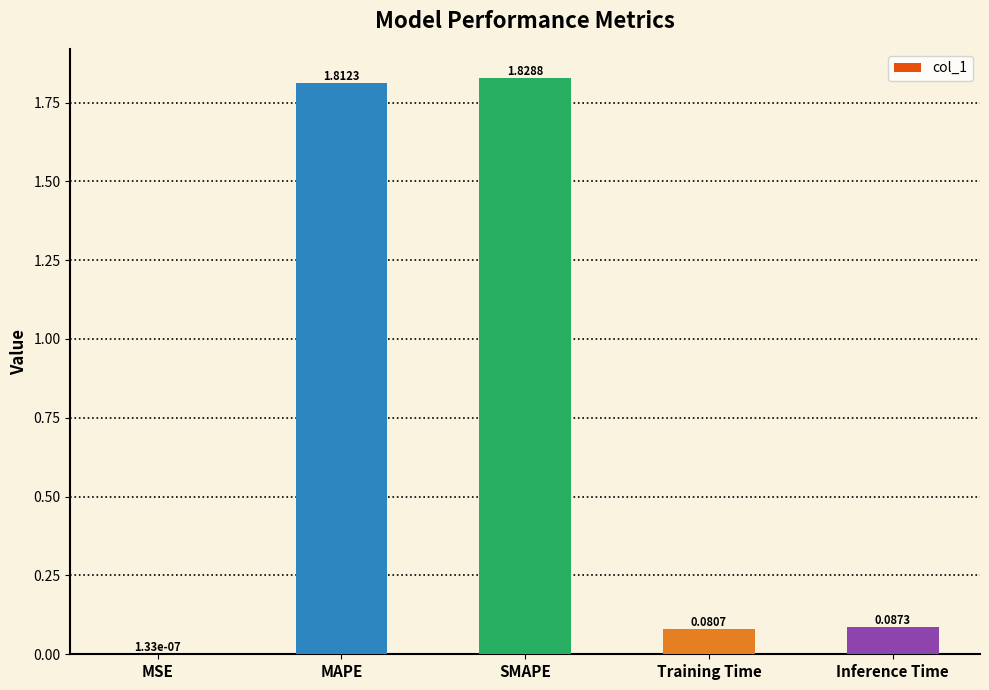

Which has a higher value, MAPE or SMAPE?

SMAPE